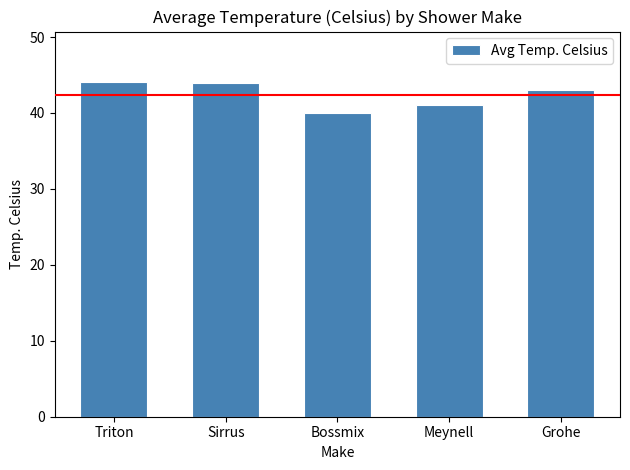

True or false: the data shows 43.0 at Grohe.

True